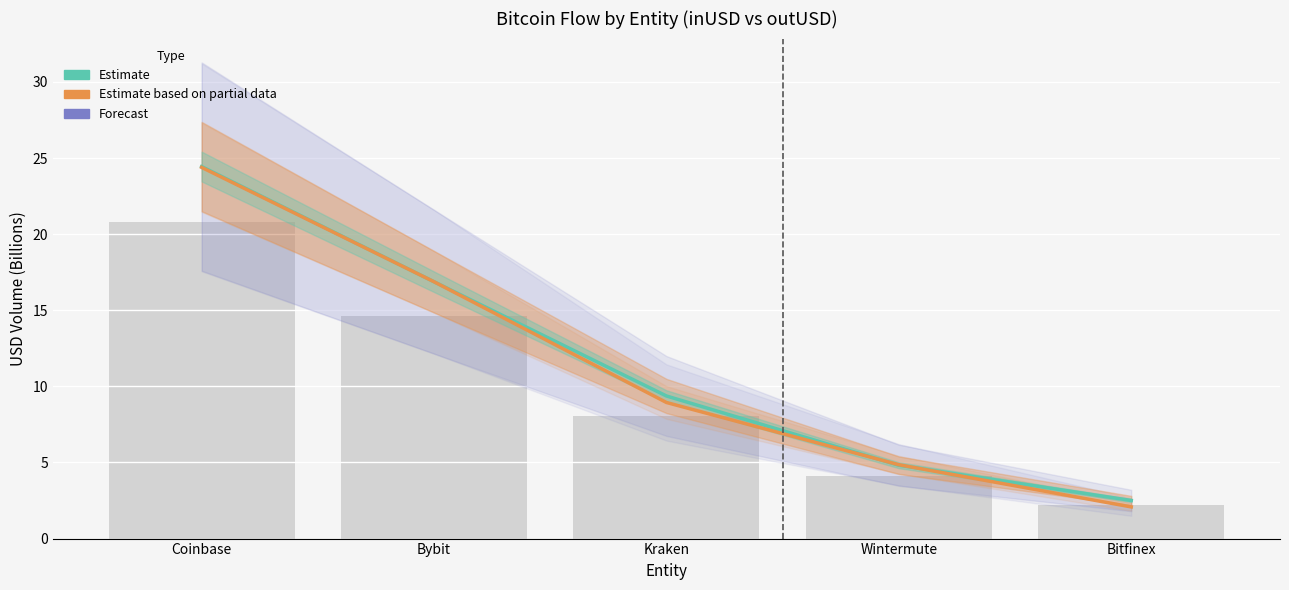

Reading left to right, transcribe all the data shown in this chart.

inUSD (Estimate): Coinbase=24.4	Bybit=16.9	Kraken=9.4	Wintermute=4.8	Bitfinex=2.5
outUSD (Estimate based on partial data): Coinbase=24.4	Bybit=16.9	Kraken=8.9	Wintermute=4.9	Bitfinex=2.1